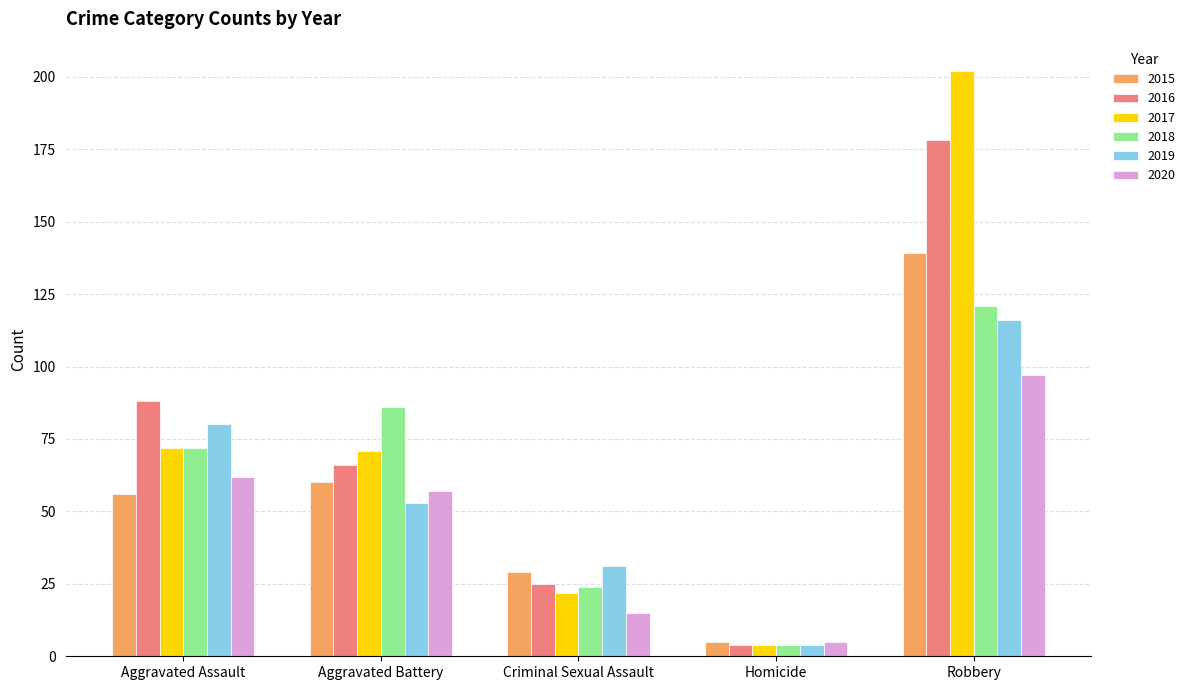

List the labels in order of 2015 value, smallest first.

Homicide, Criminal Sexual Assault, Aggravated Assault, Aggravated Battery, Robbery